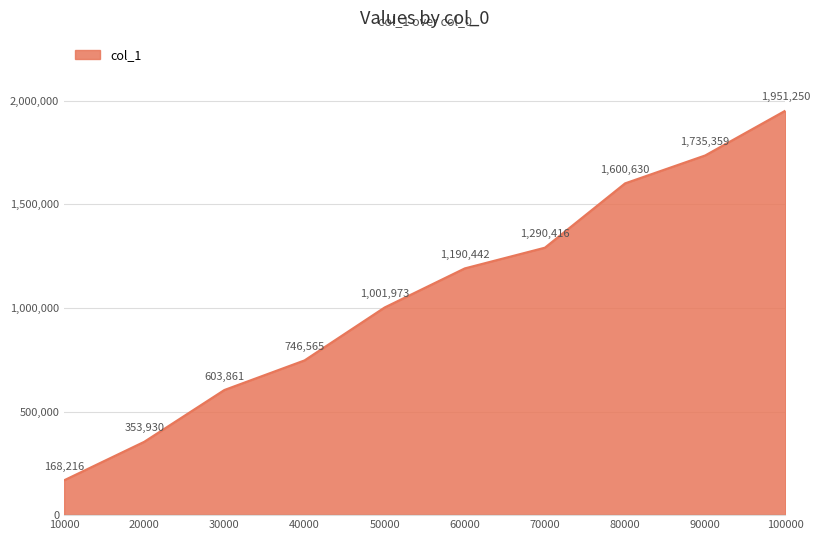

The chart shows a value of 1190442 at 60000. True or false?

True